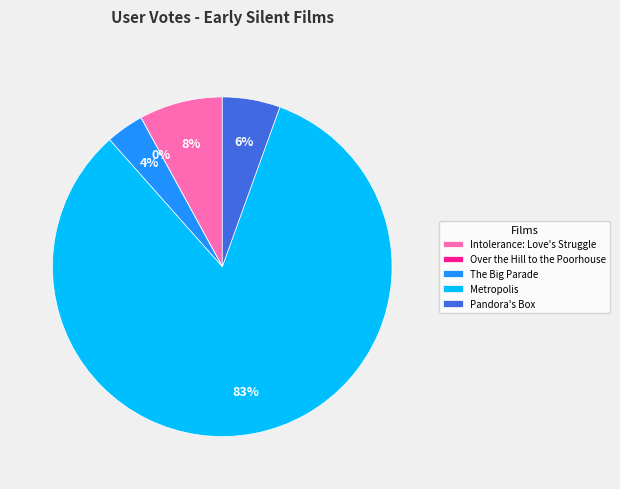

What percentage is the Pandora's Box slice, to the nearest percent?

6%